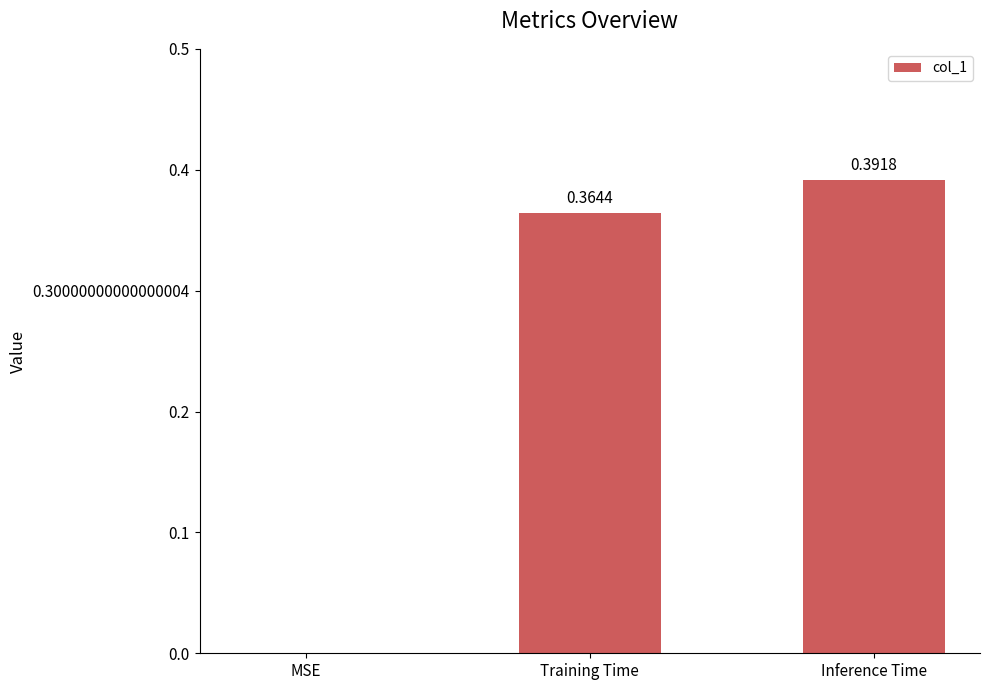

Which label corresponds to the largest value in the chart?

Inference Time